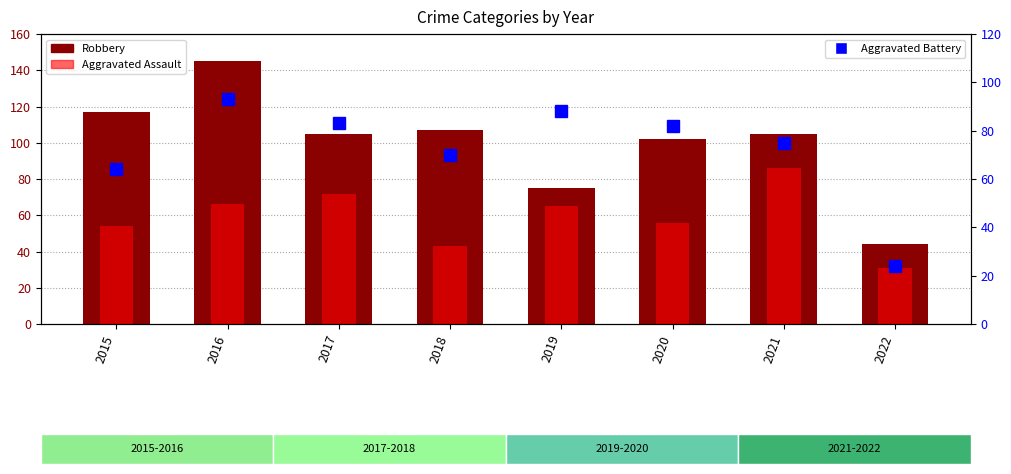

Which series has the largest total across all categories?

Robbery